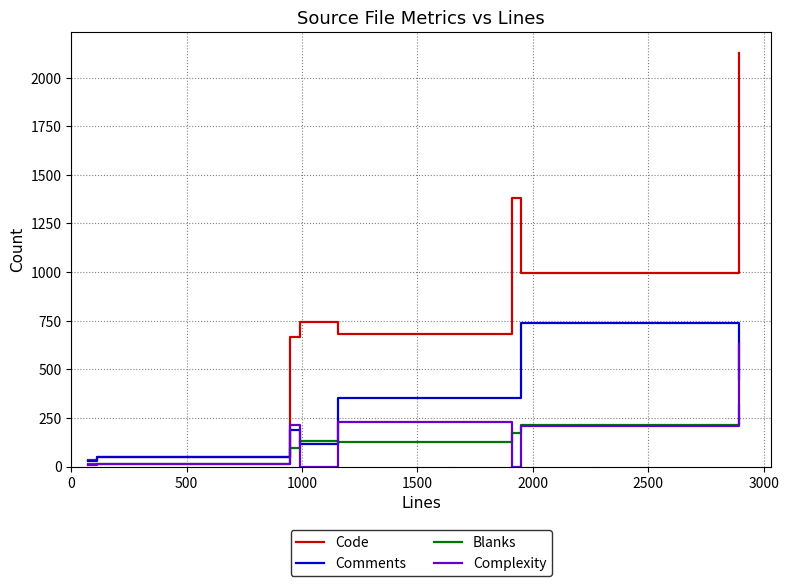

What is the maximum value for Comments?

740